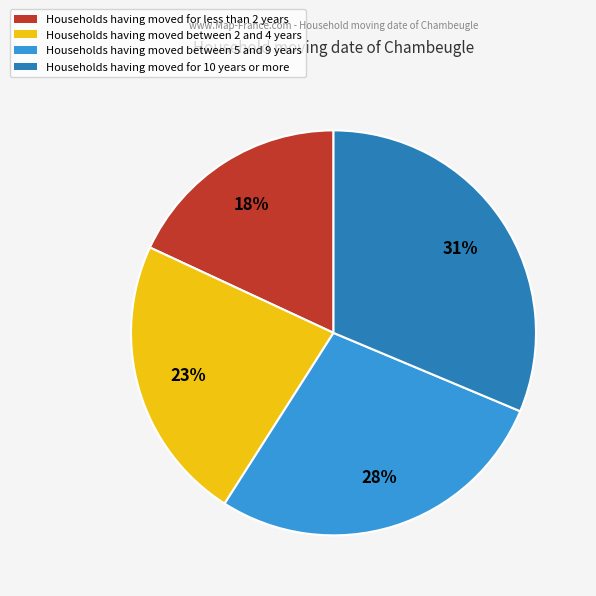

To the nearest percent, what is the difference between the largest and smallest slice percentages?

13%